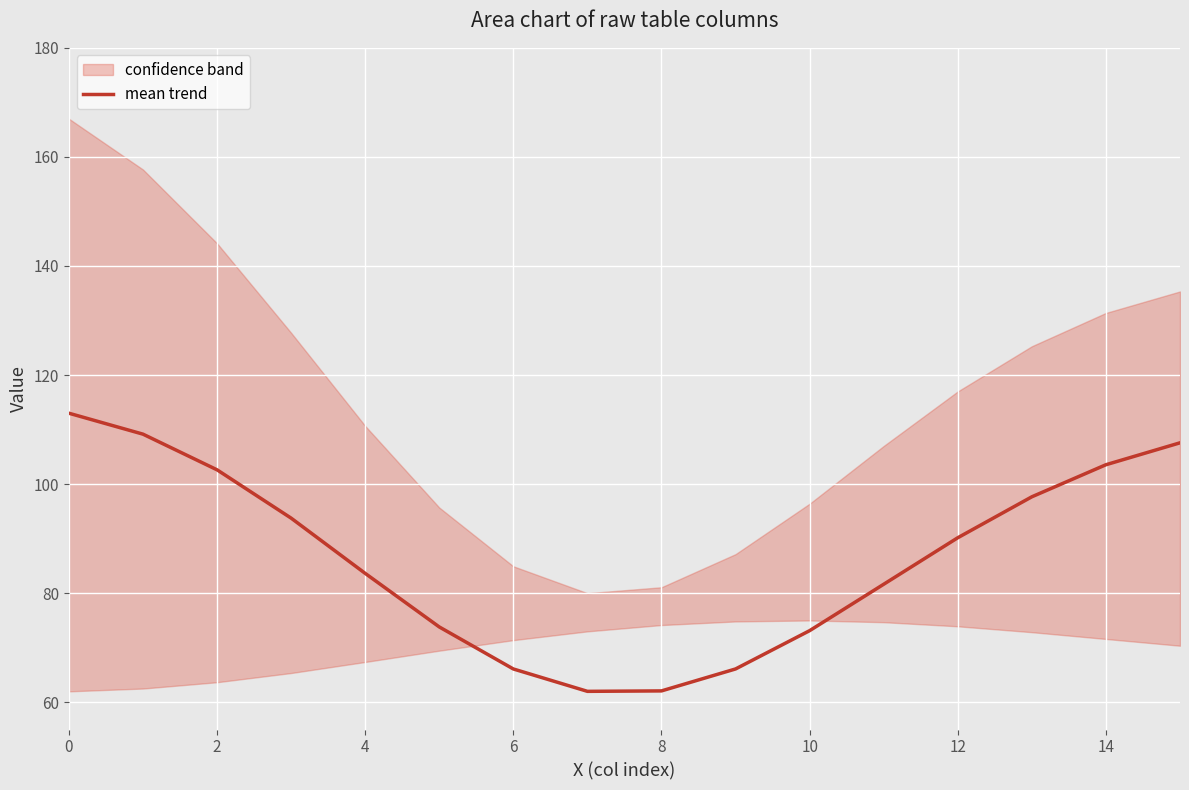

True or false: the data shows 114.8 at 10.

False